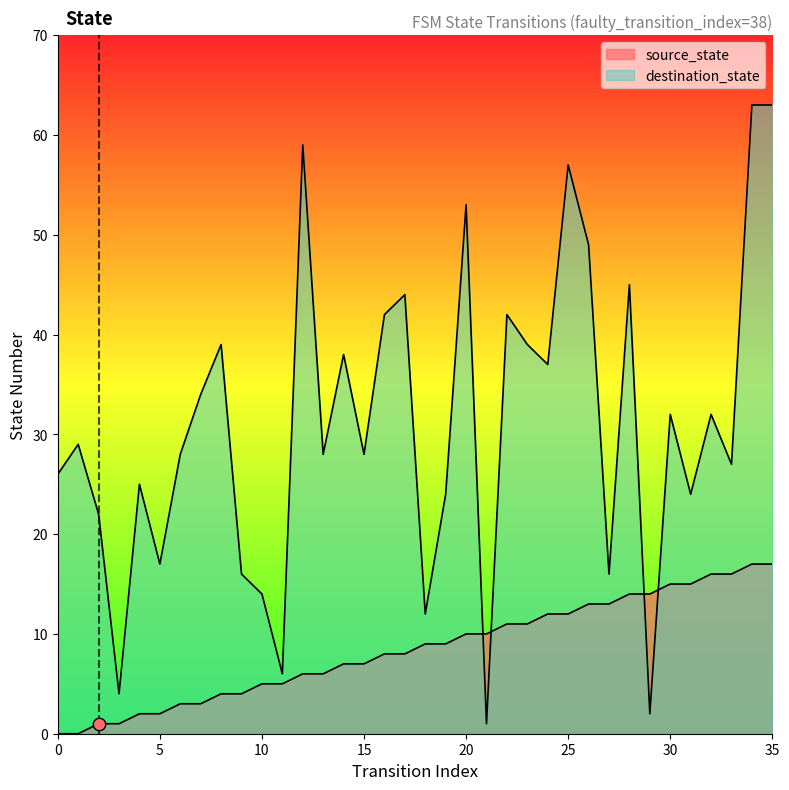

What are all the series names shown in the legend?

source_state, destination_state